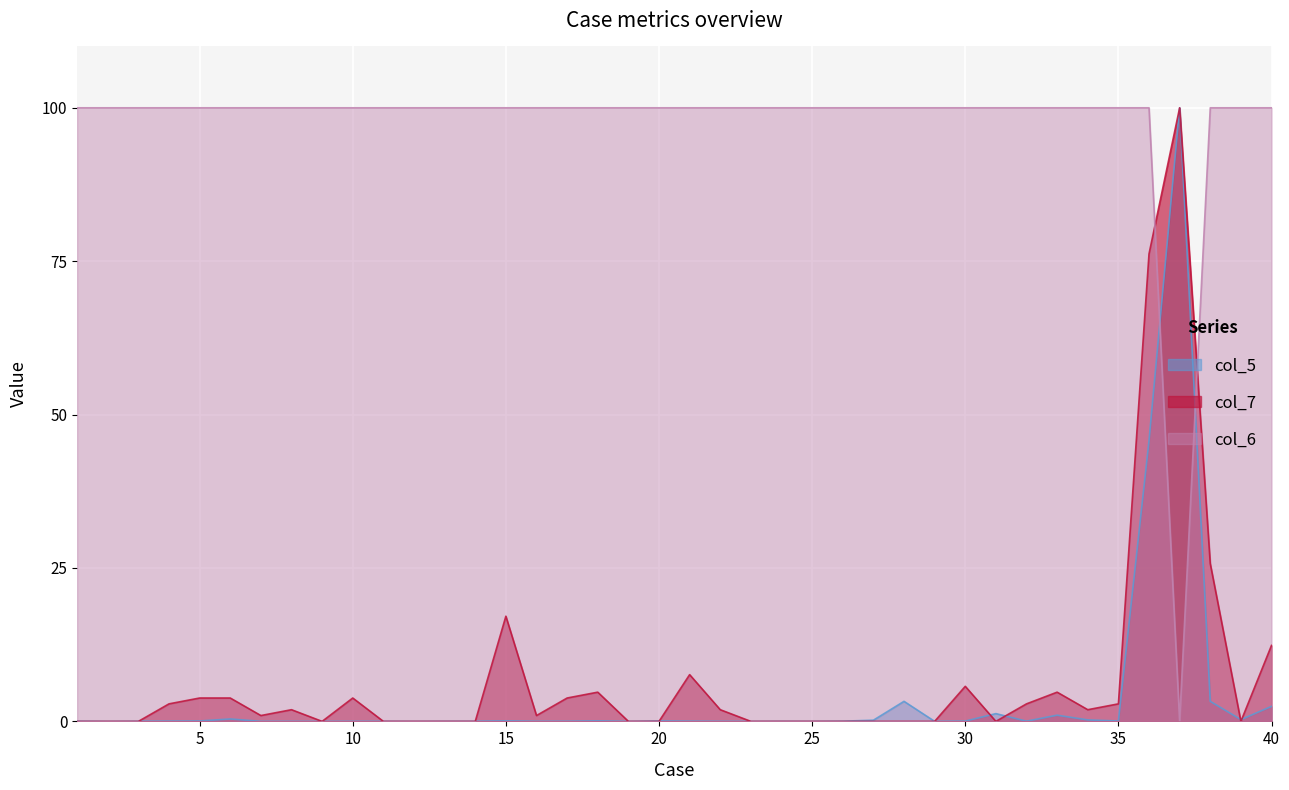

True or false: col_6 has more than 0 interior local peaks.

False